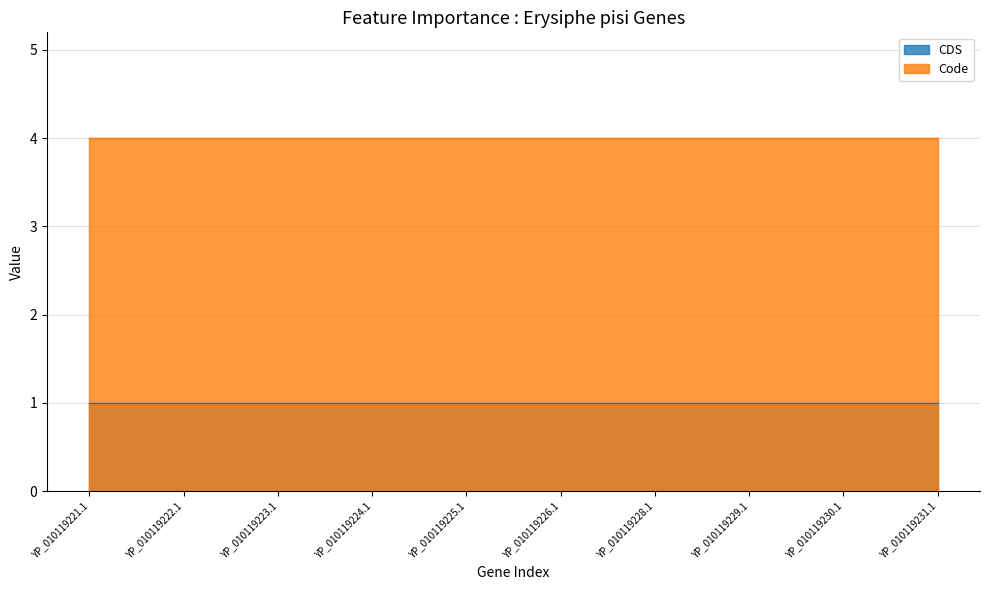

Reading right to left, what are all the values shown in this chart?

CDS: YP_010119231.1=1	YP_010119230.1=1	YP_010119229.1=1	YP_010119228.1=1	YP_010119226.1=1	YP_010119225.1=1	YP_010119224.1=1	YP_010119223.1=1	YP_010119222.1=1	YP_010119221.1=1
Code: YP_010119231.1=4	YP_010119230.1=4	YP_010119229.1=4	YP_010119228.1=4	YP_010119226.1=4	YP_010119225.1=4	YP_010119224.1=4	YP_010119223.1=4	YP_010119222.1=4	YP_010119221.1=4